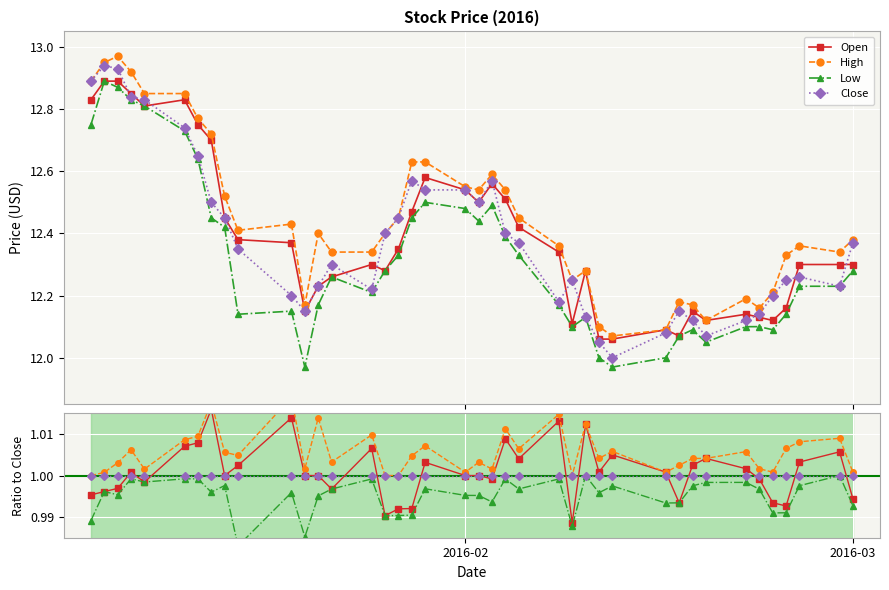

True or false: Low and Close intersect in this chart.

False